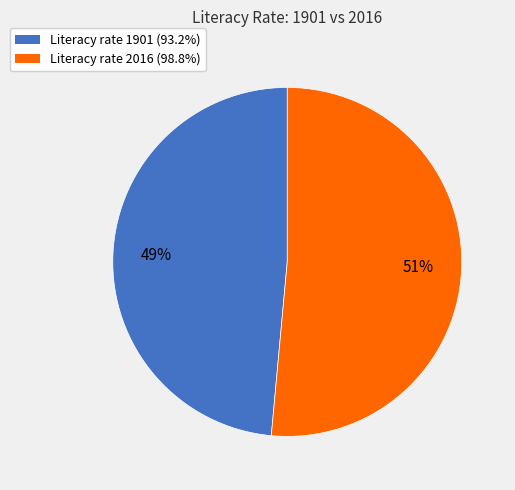

Is there any slice that represents more than half of the pie?

Yes